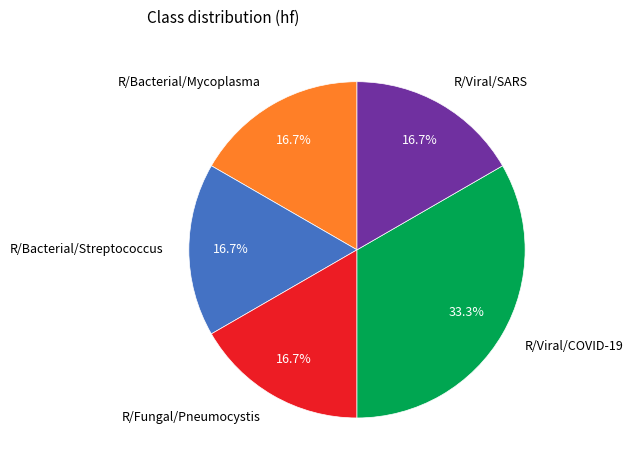

Is there any slice that represents more than half of the pie?

No